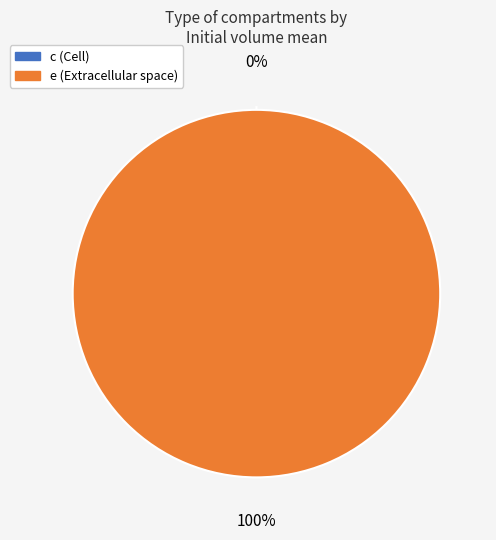

Combined, do e and c account for over 50%?

Yes